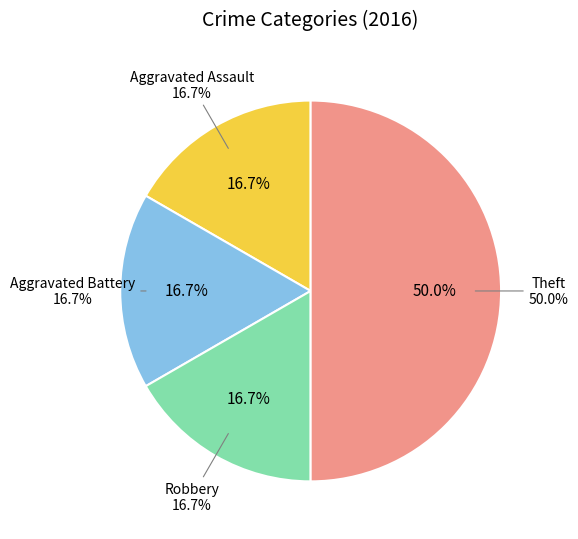

How many segments does this pie chart have?

4